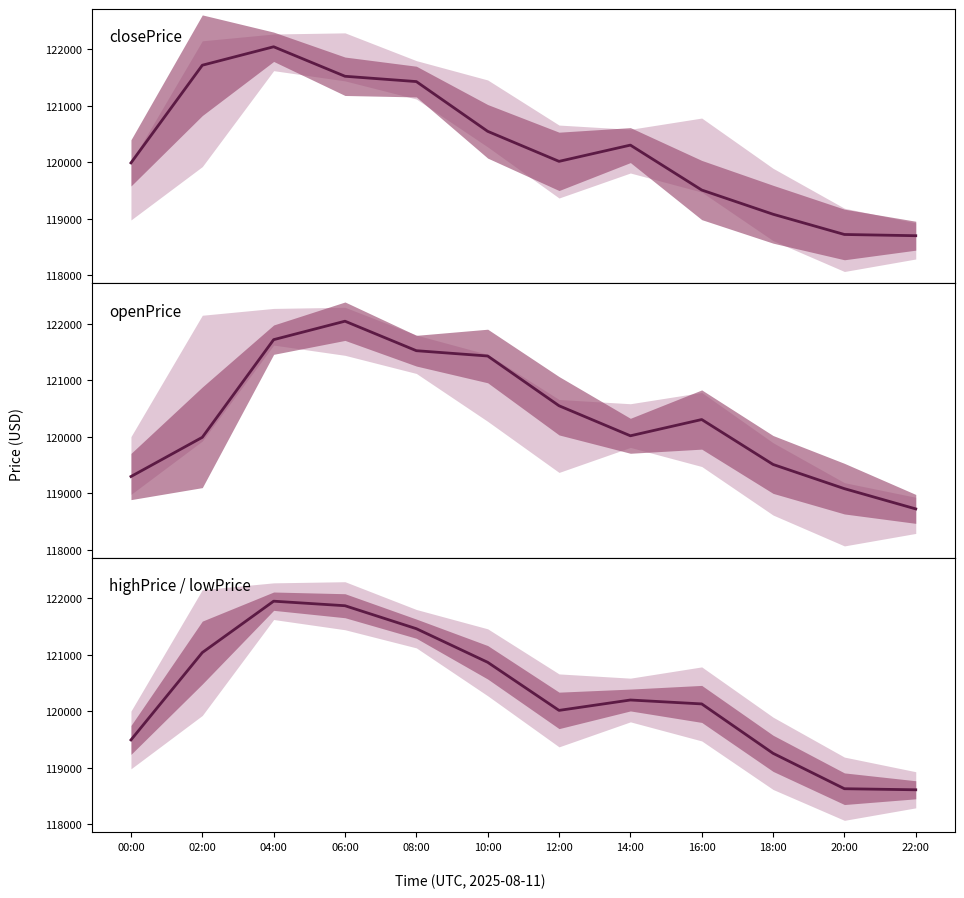

Which series has the widest spread of values?

closePrice